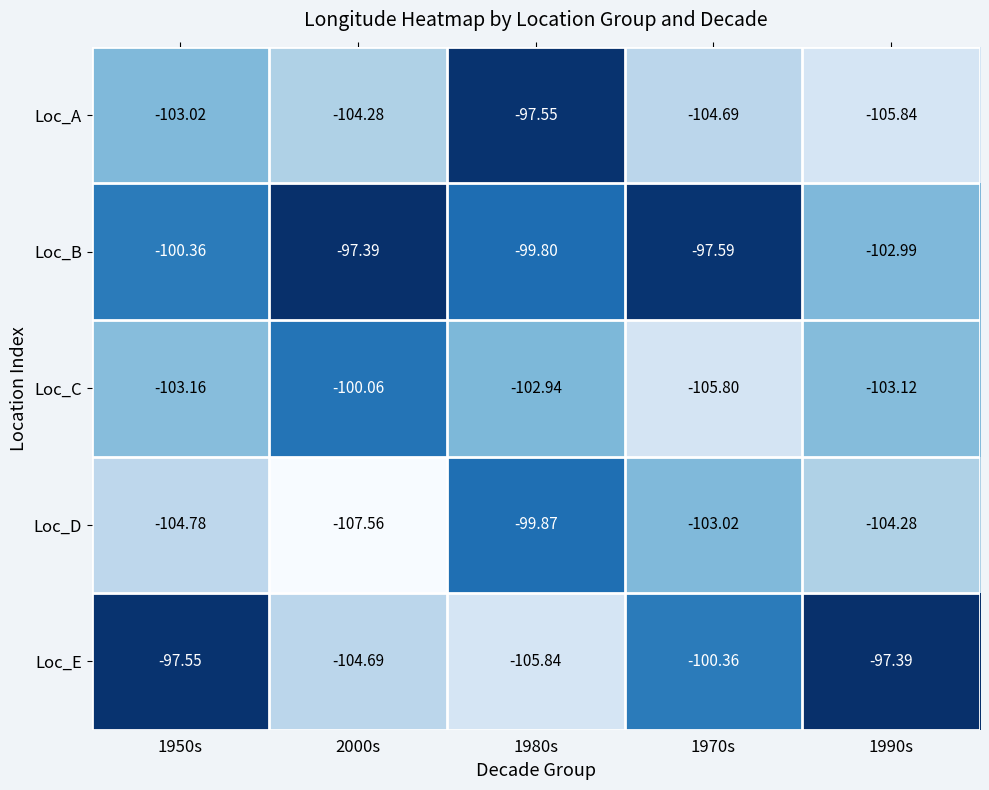

Which label corresponds to the smallest value in the chart?

2000s